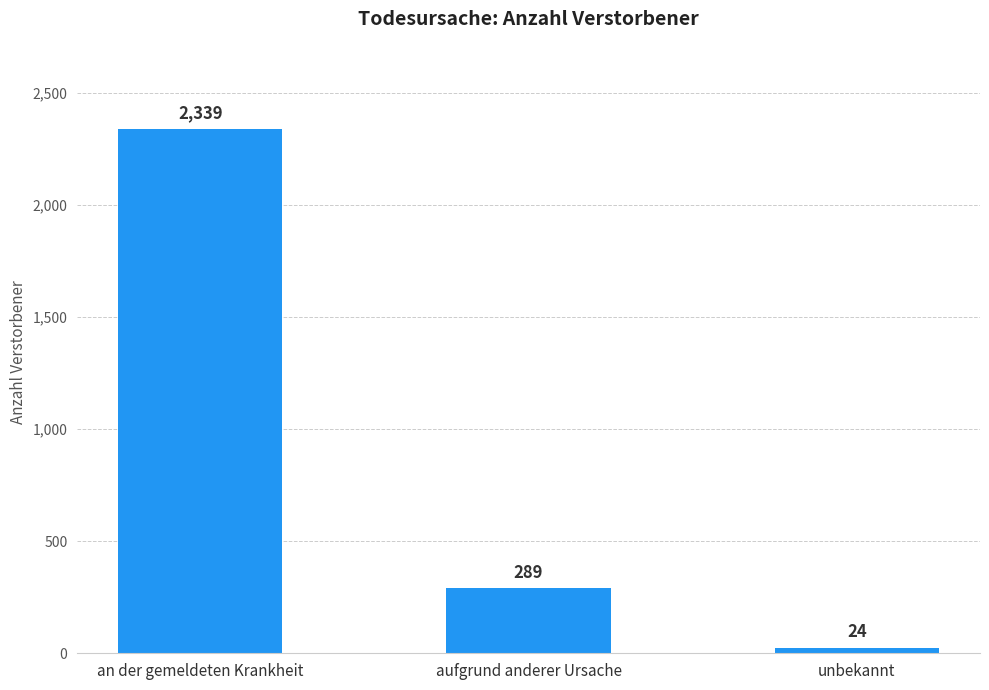

True or false: the data shows 453 at aufgrund anderer Ursache.

False